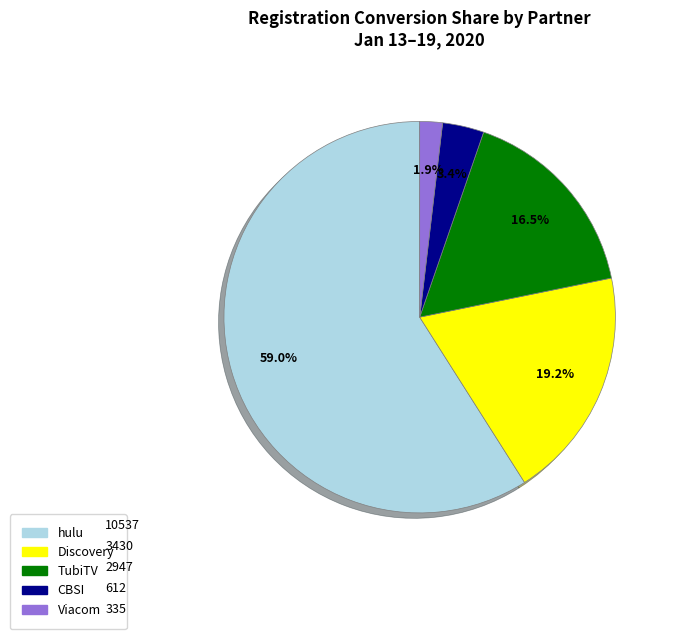

Count the number of slices in the pie.

5